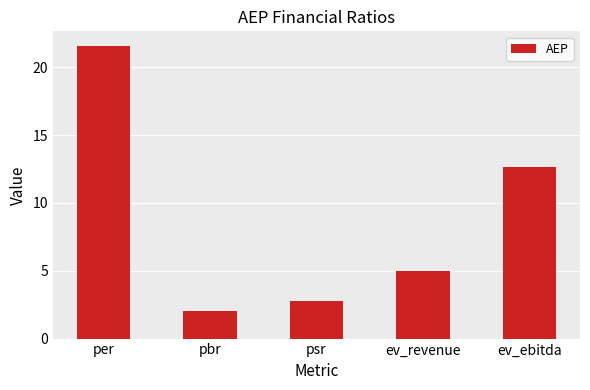

What is the difference between the values at psr and per?

18.8